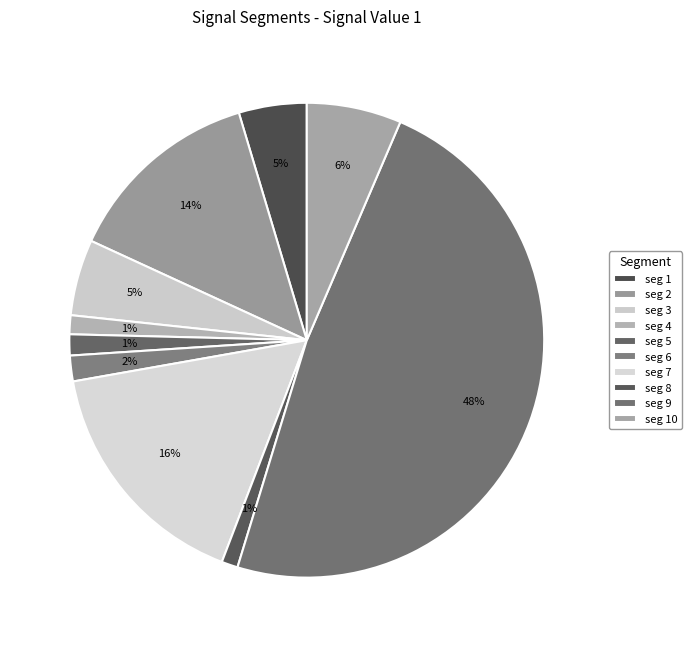

How many segments does this pie chart have?

10